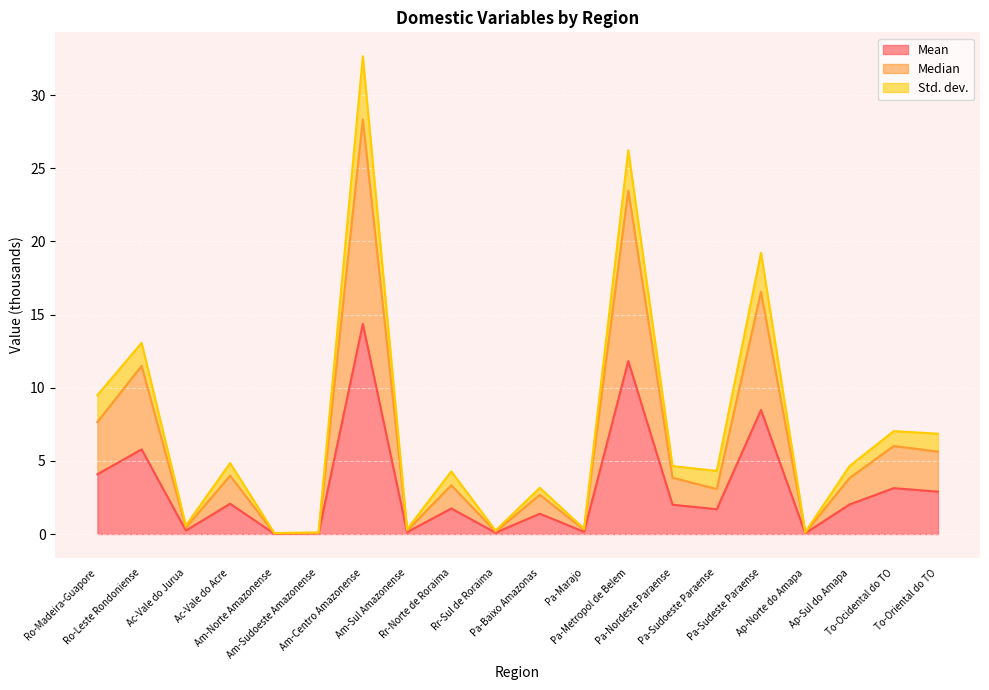

What is the highest value of the Mean series?

14.4